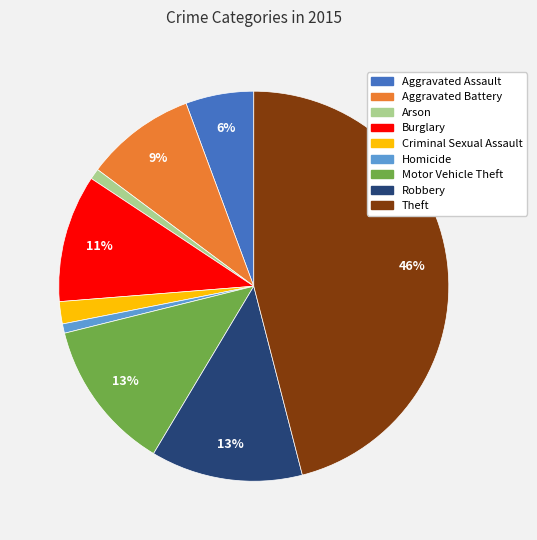

To the nearest percent, what is the average slice percentage?

11%